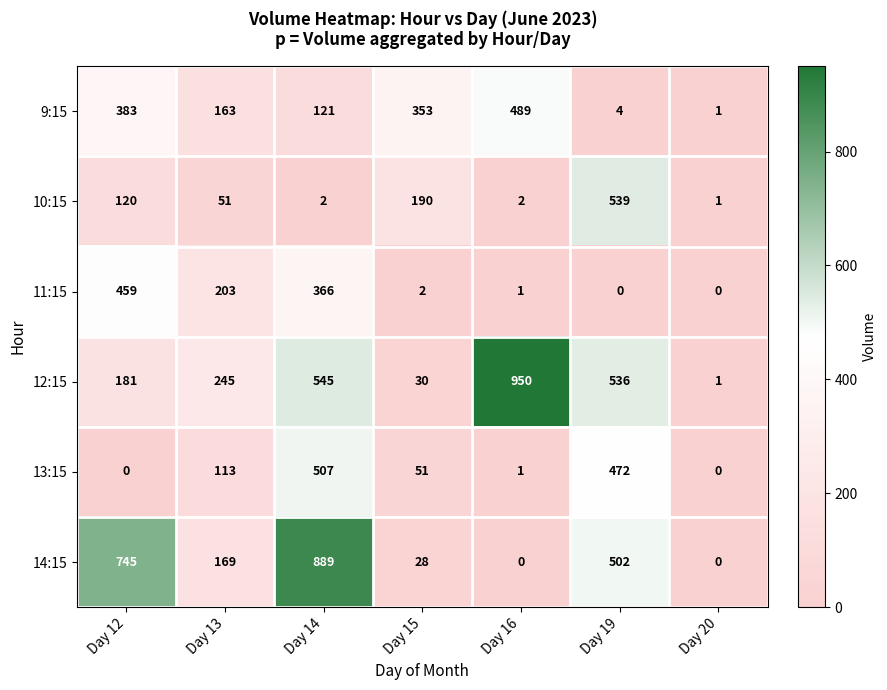

Is it true that 14:15 equals 497 at Day 20?

False